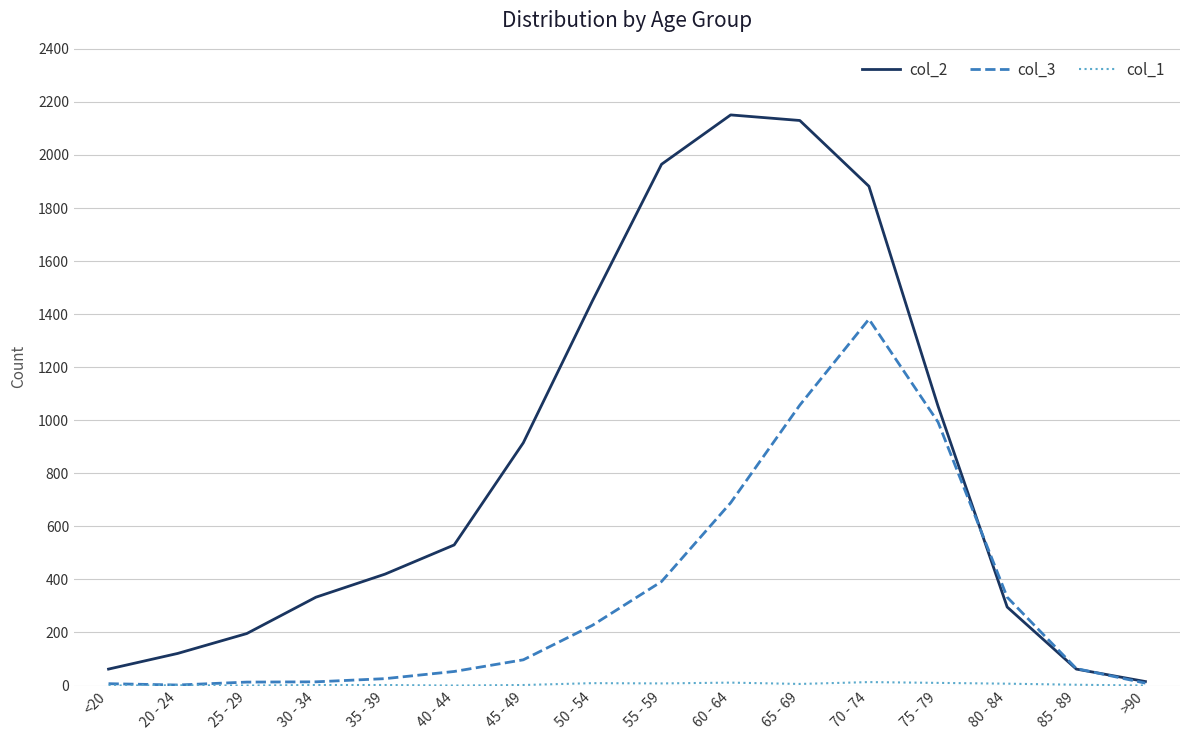

What is the greatest value displayed?

2151